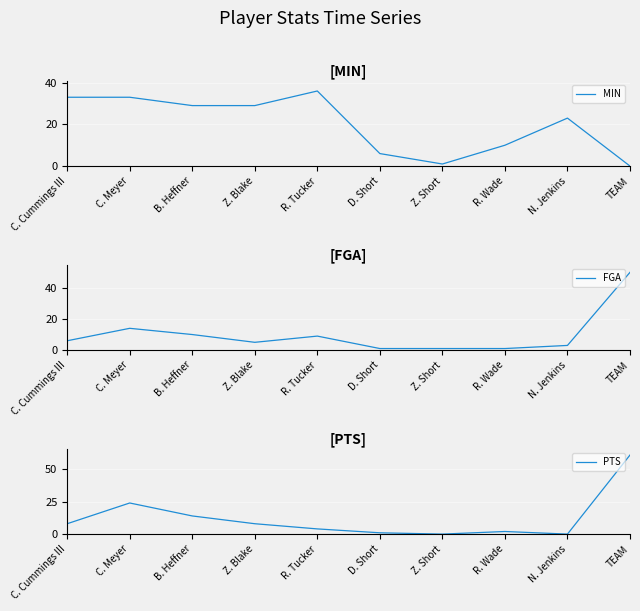

Between C. Cummings III and R. Wade, which series saw the biggest shift?

MIN